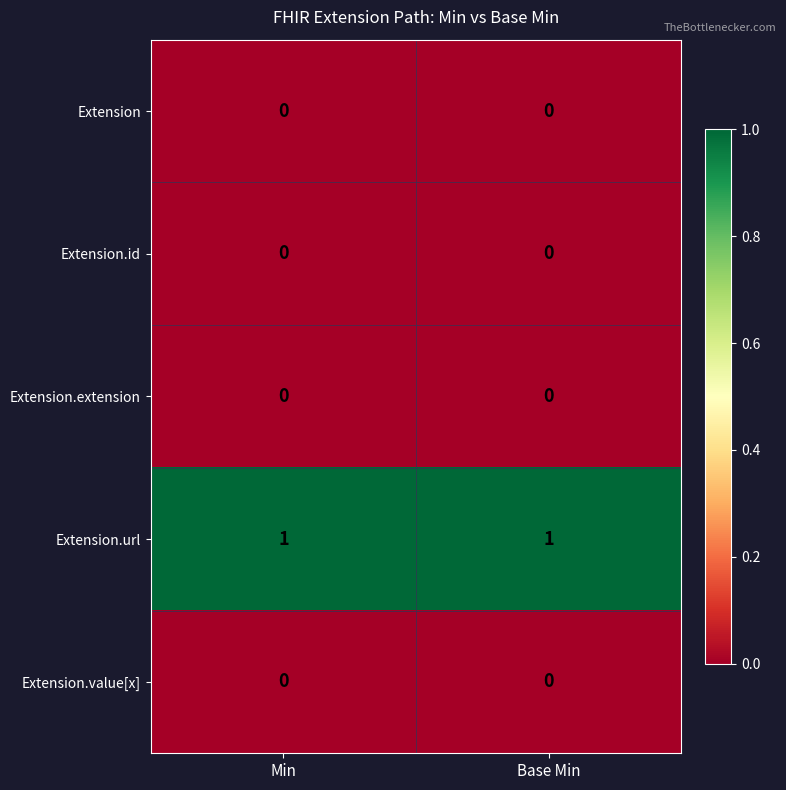

At how many categories does at least one series exceed 0?

2